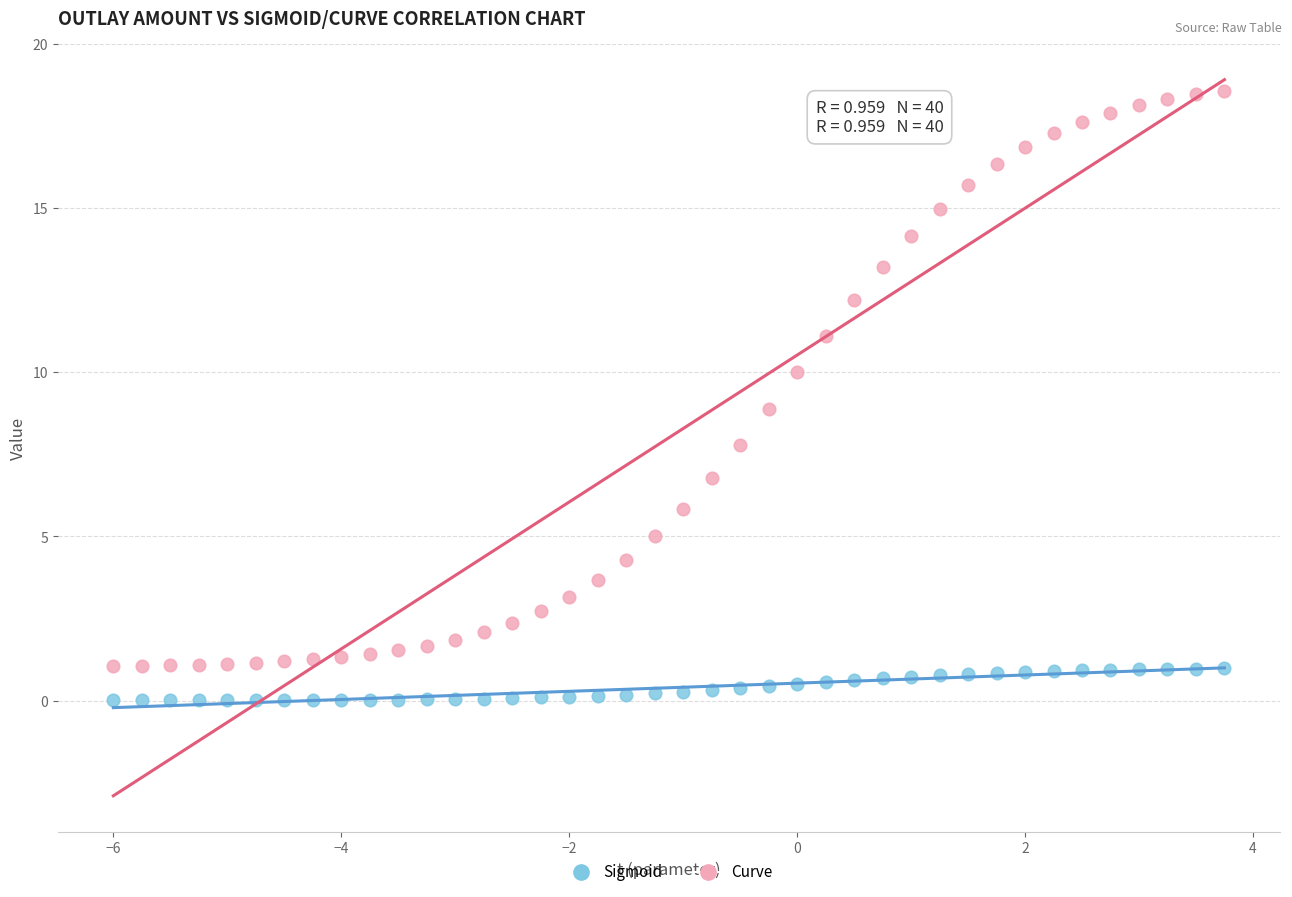

Which series contains the lowest Y value?

Sigmoid